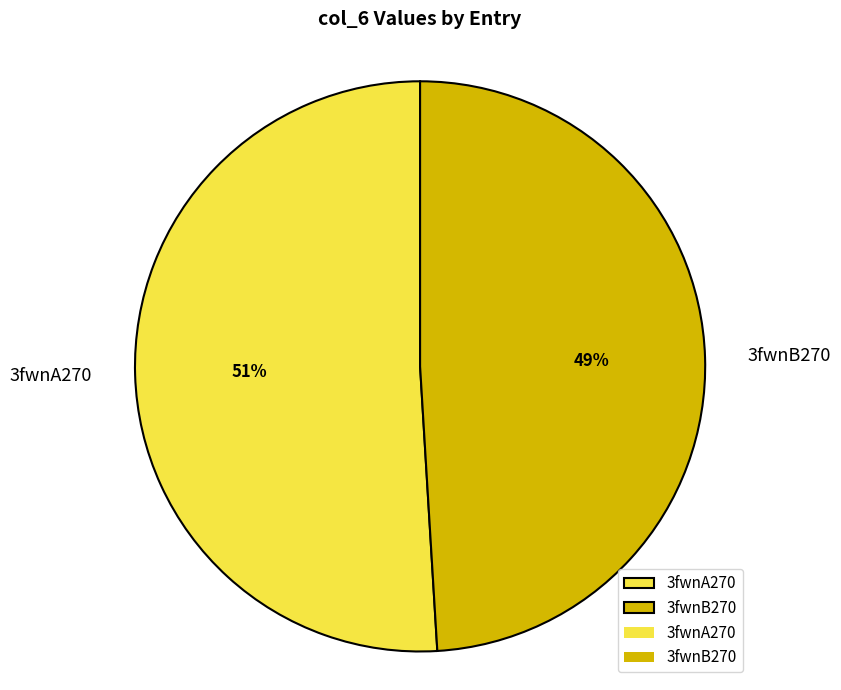

How many slices are in this pie chart?

2